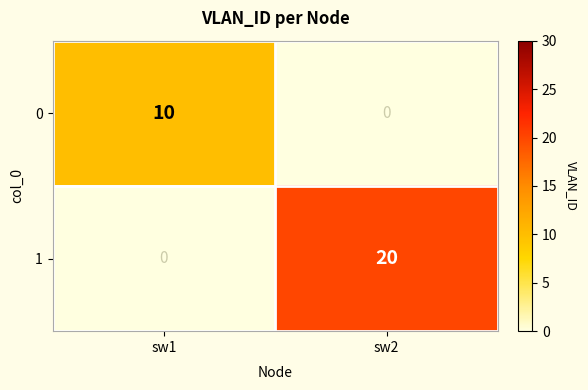

Rank the series at sw1 from highest to lowest value.

0, 1